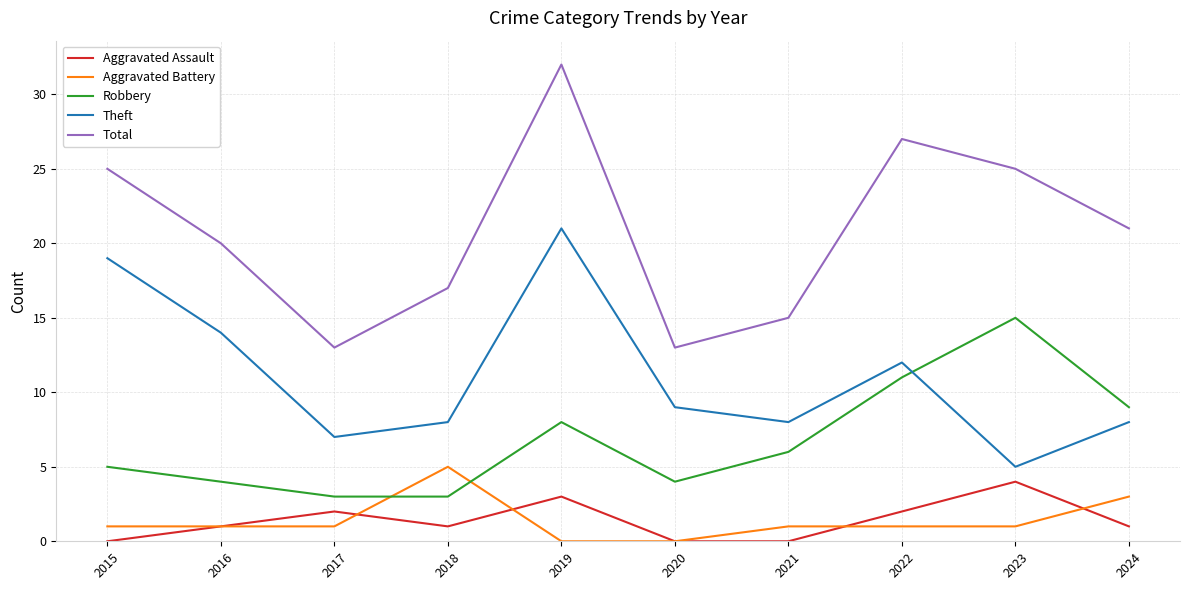

What is the maximum value shown in the chart?

32